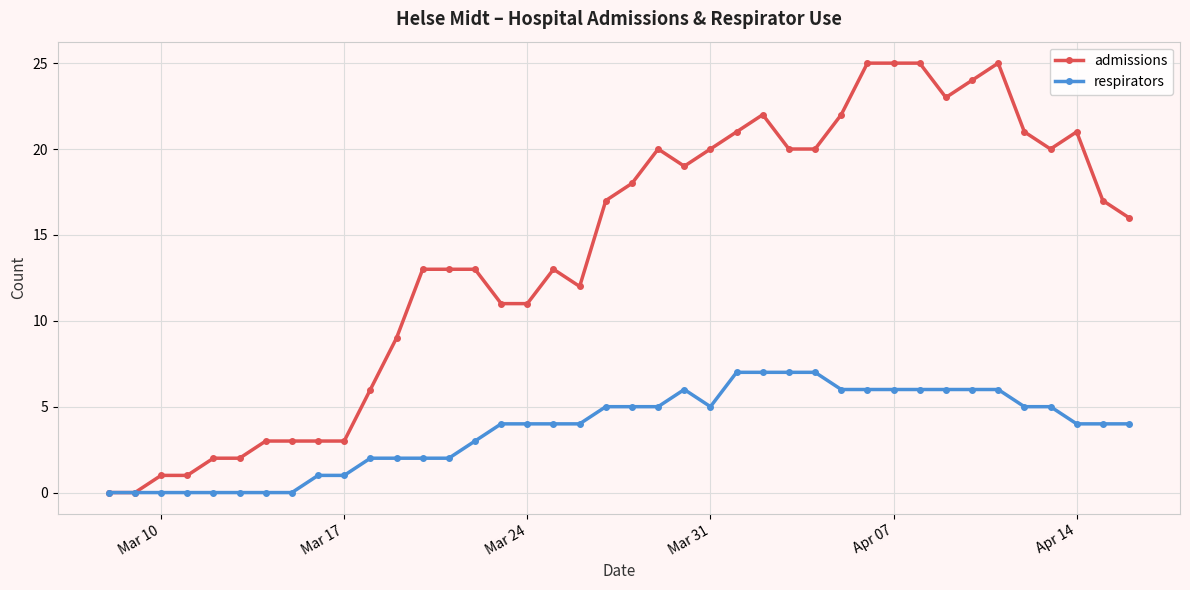

At how many categories does at least one series exceed 8?

29